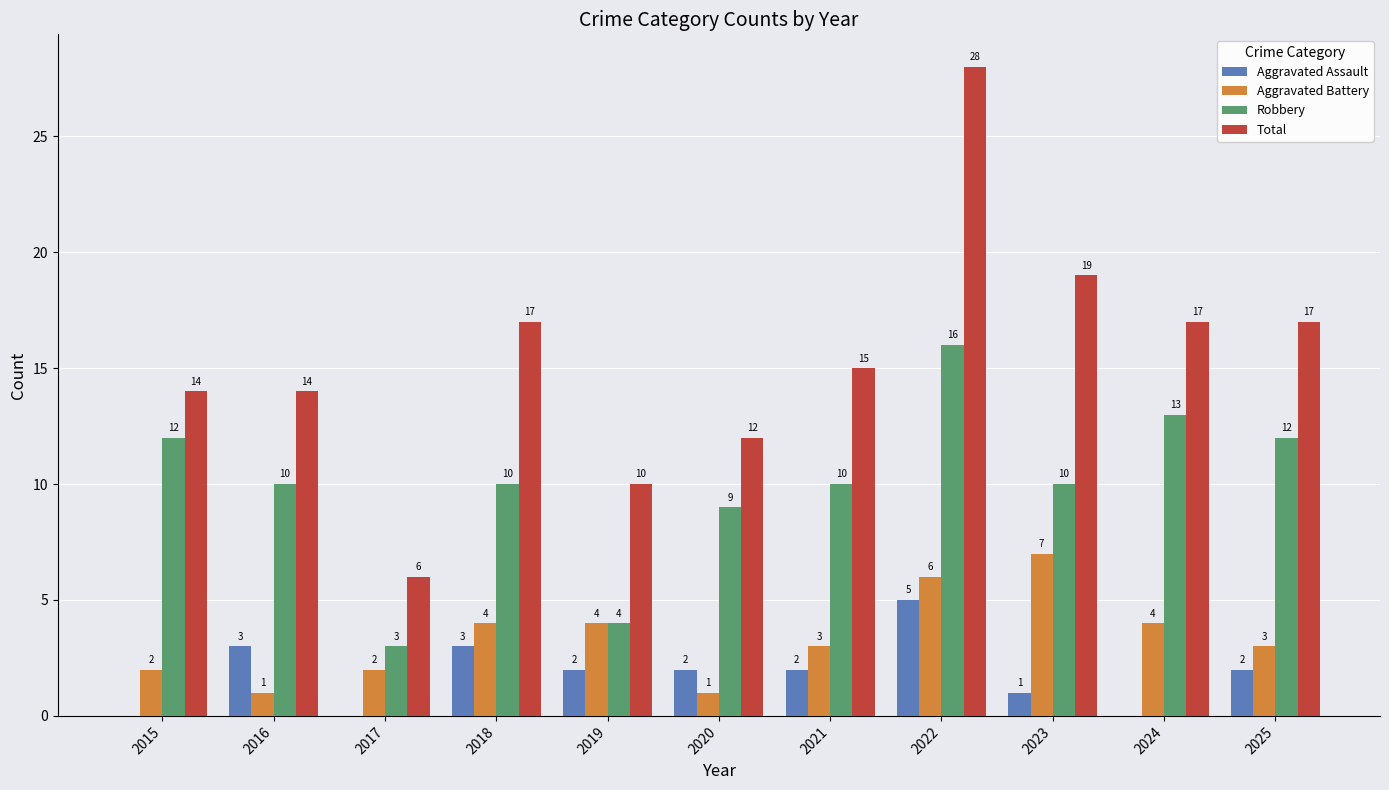

Is the value of Robbery at 2021 greater than the value of Aggravated Battery at 2018?

Yes